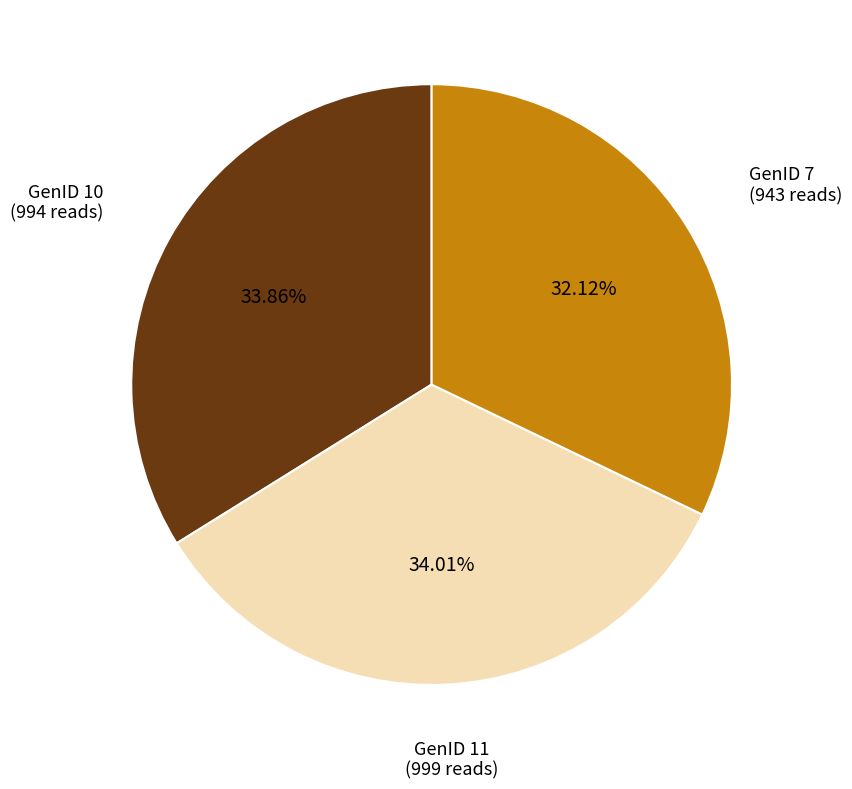

What percentage is the GenID 10 slice, to the nearest percent?

34%